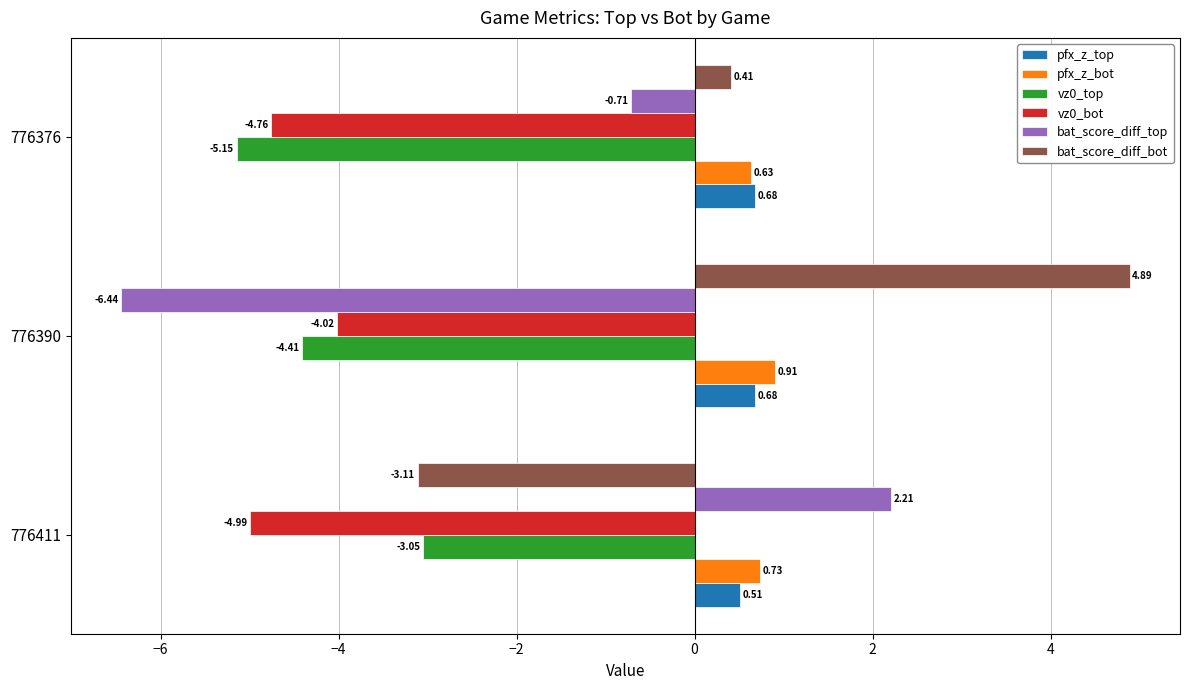

At how many categories does at least one series exceed 1?

2